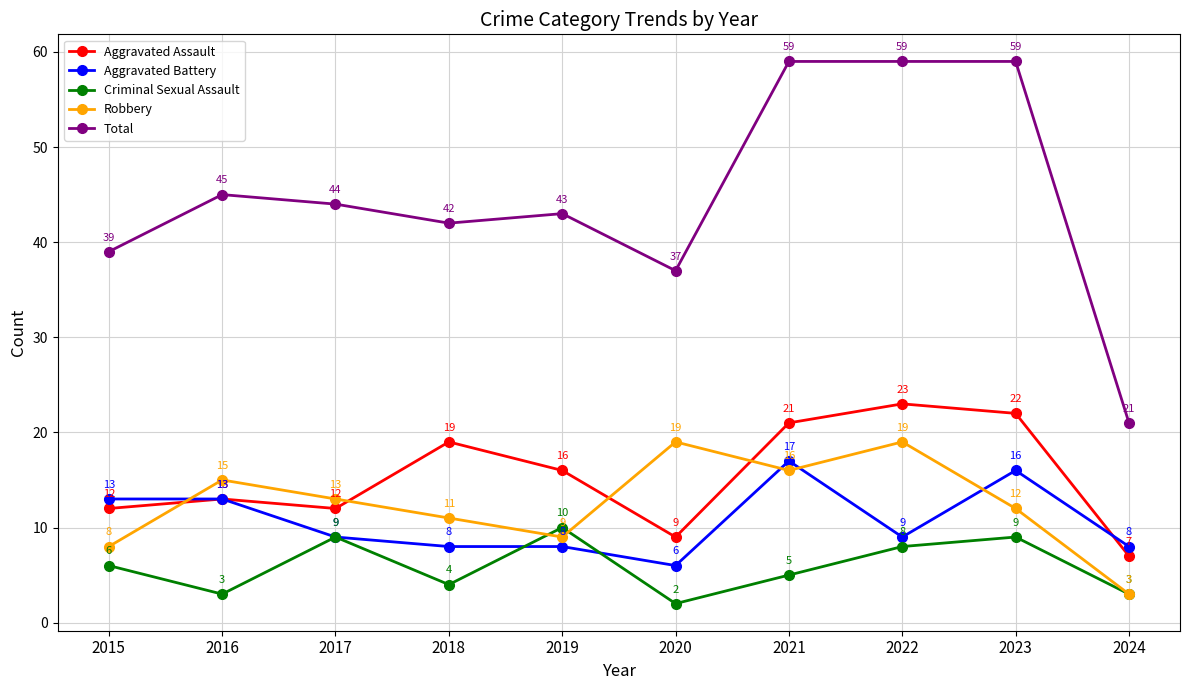

True or false: Aggravated Assault has a value of 9 at 2020.

True